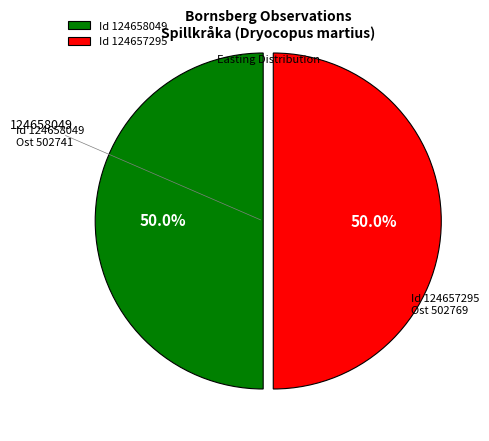

Do Id 124657295 and Id 124658049 together represent more than half of the pie?

Yes